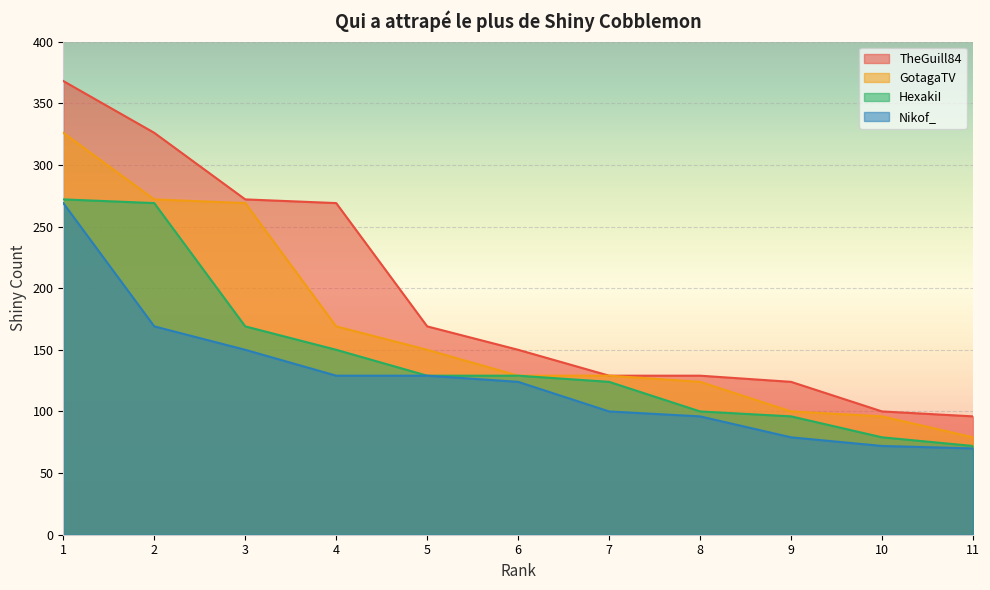

What is the lowest value of the GotagaTV series?

79